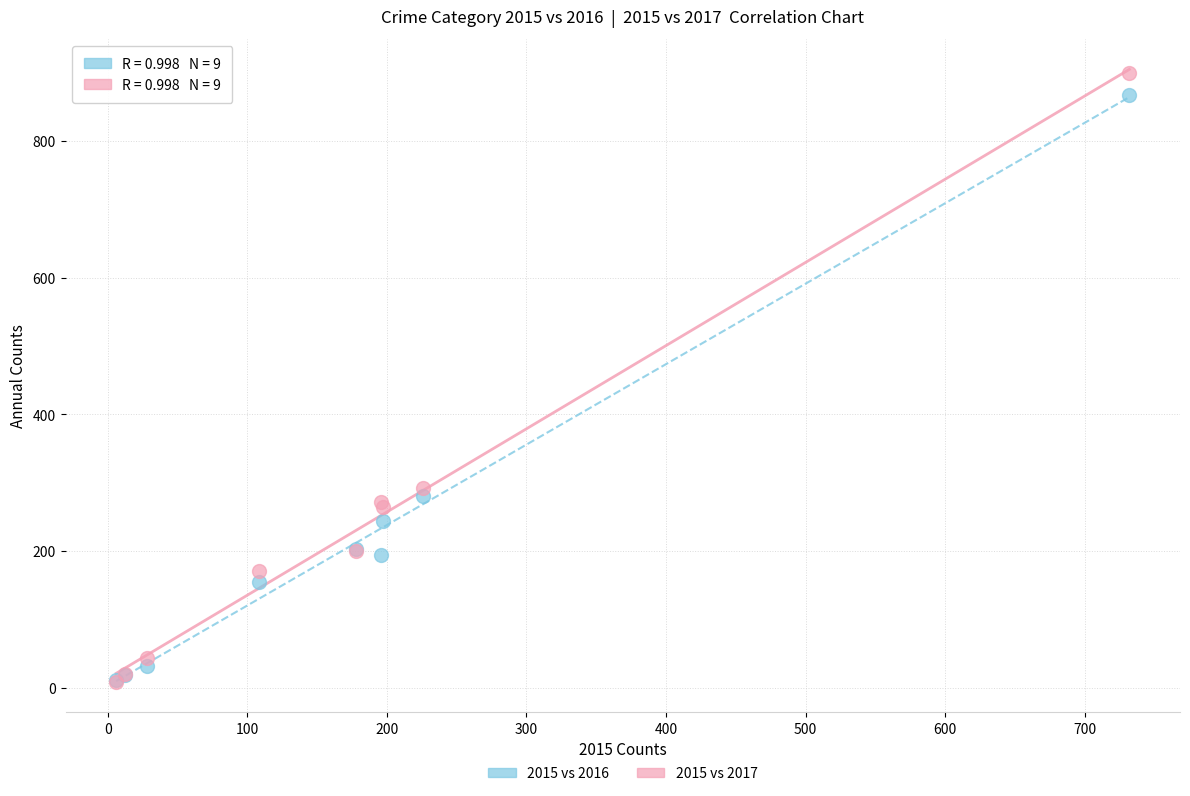

In the 2015 vs 2016 series, what Y value is closest to 439?

280